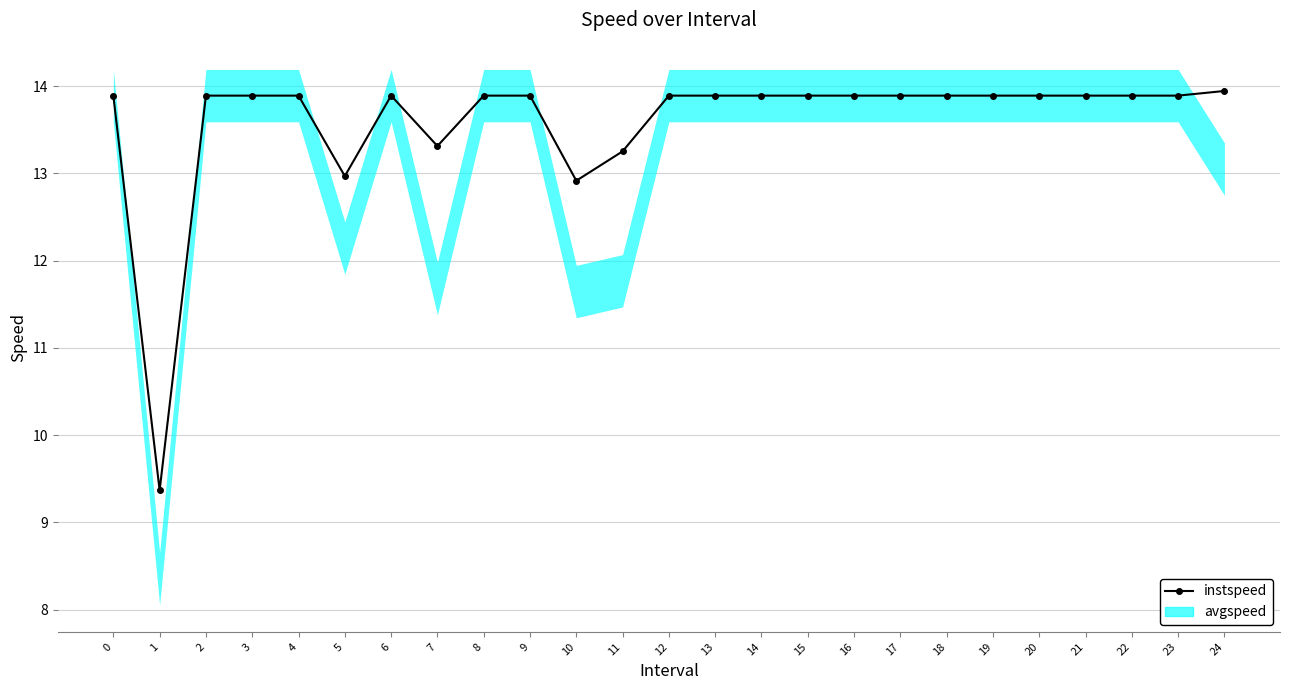

True or false: the data has more than 0 interior local peaks.

True